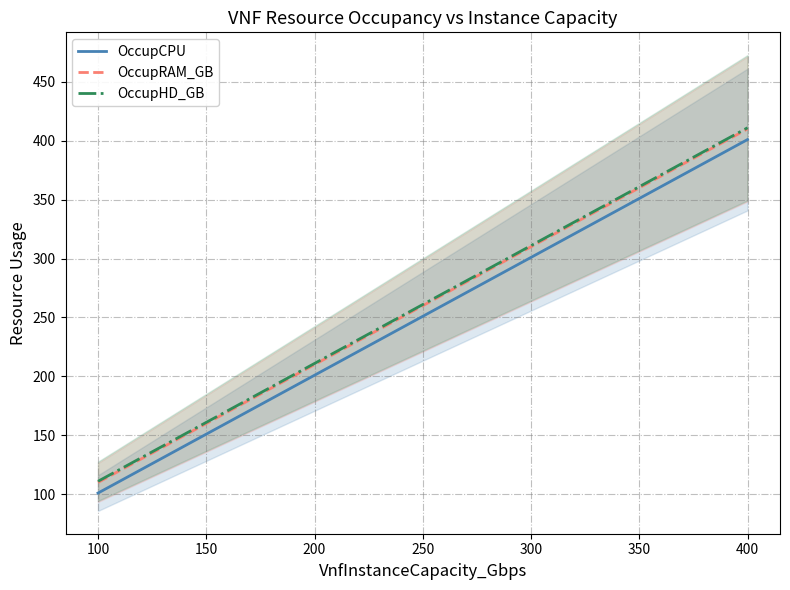

The OccupHD_GB series shows 45 at 100. True or false?

False